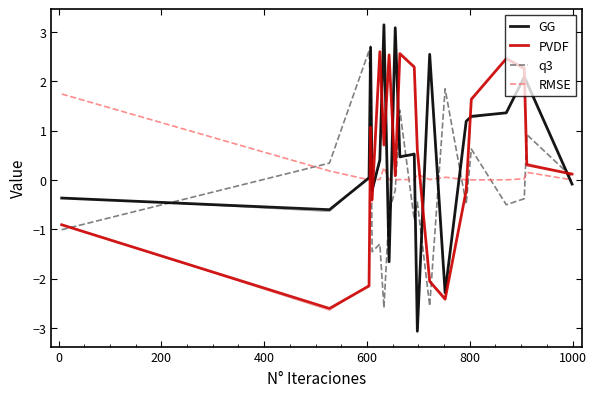

How many times do GG and RMSE cross each other?

10